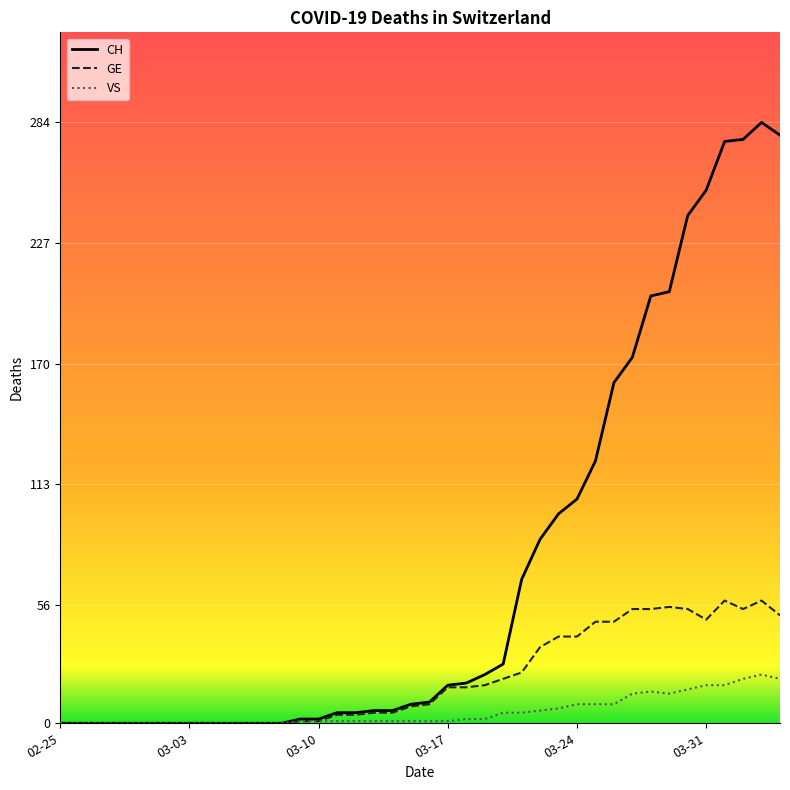

How many distinct data groups are displayed?

3